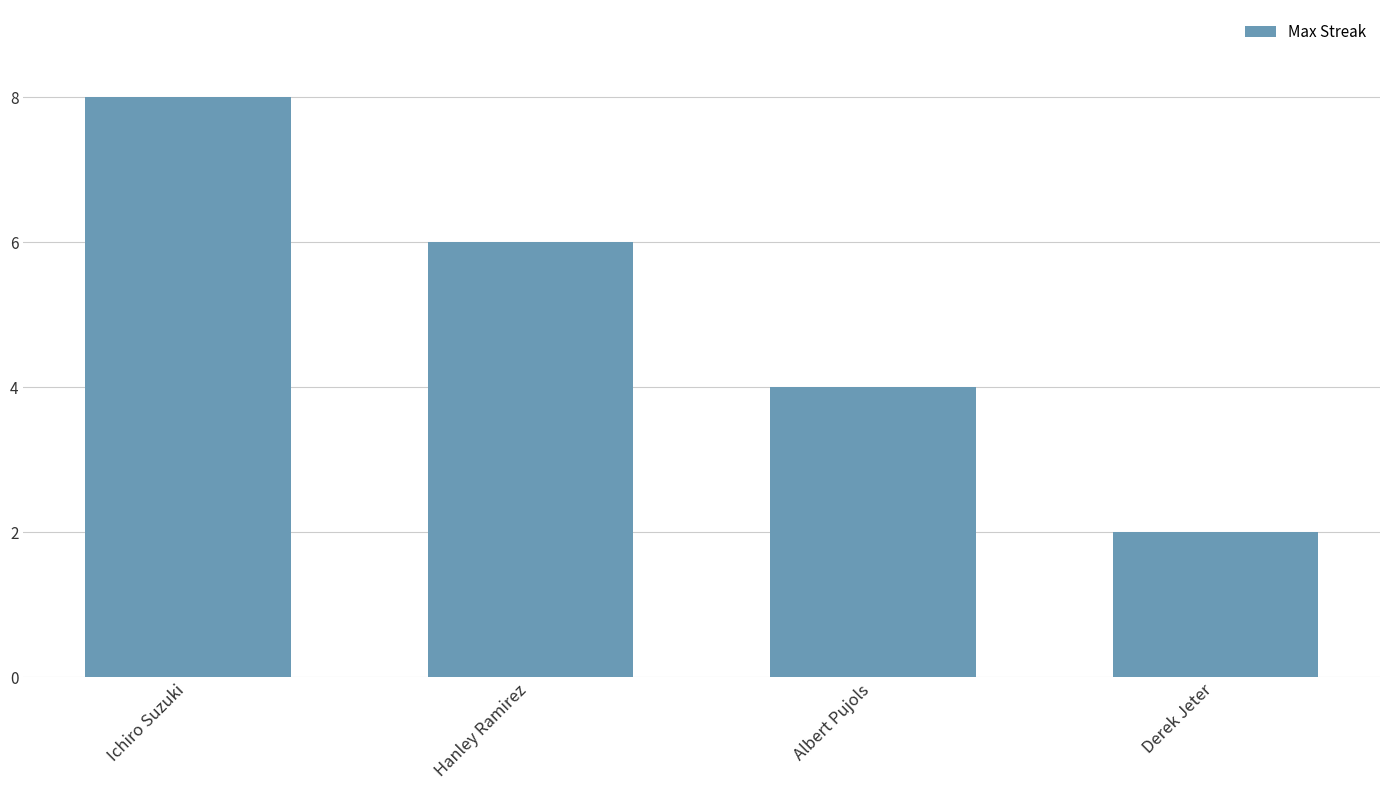

What is the approximate value at Derek Jeter?

2